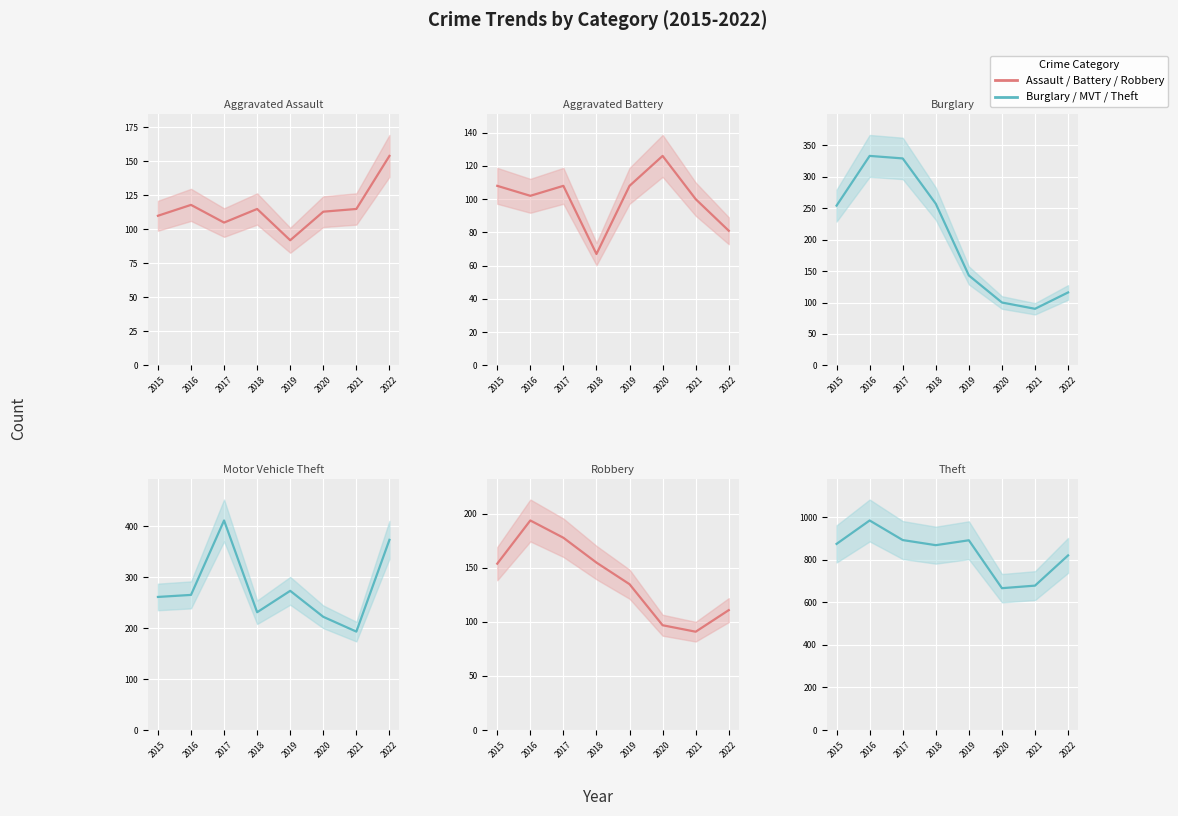

True or false: Robbery has a value of 178 at 2017.

True